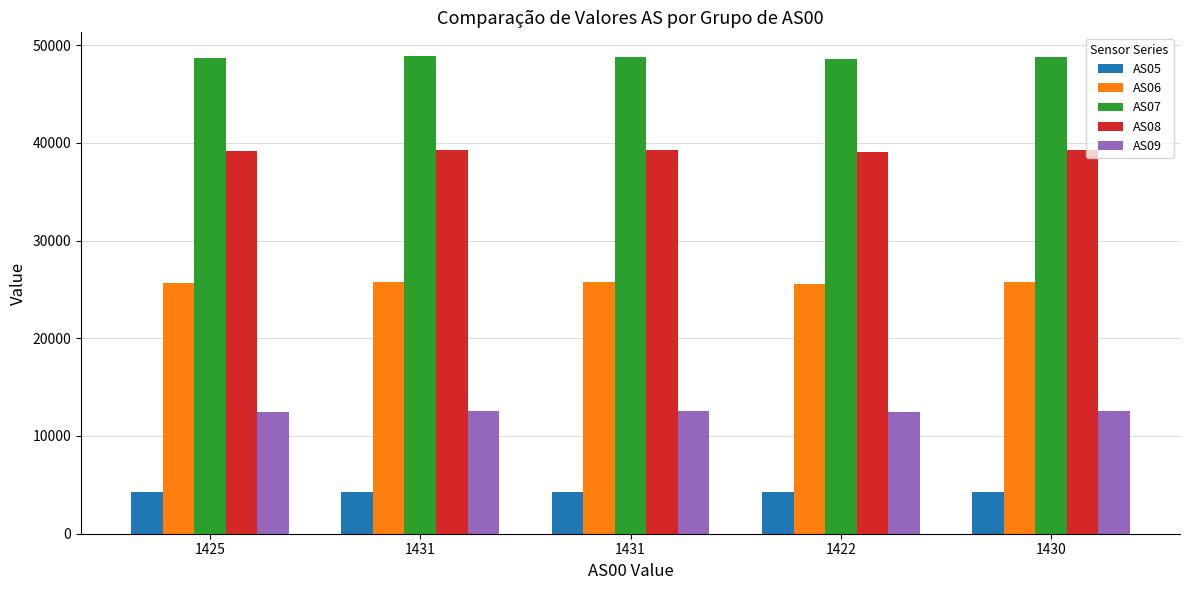

What are all the series names shown in the legend?

AS05, AS06, AS07, AS08, AS09